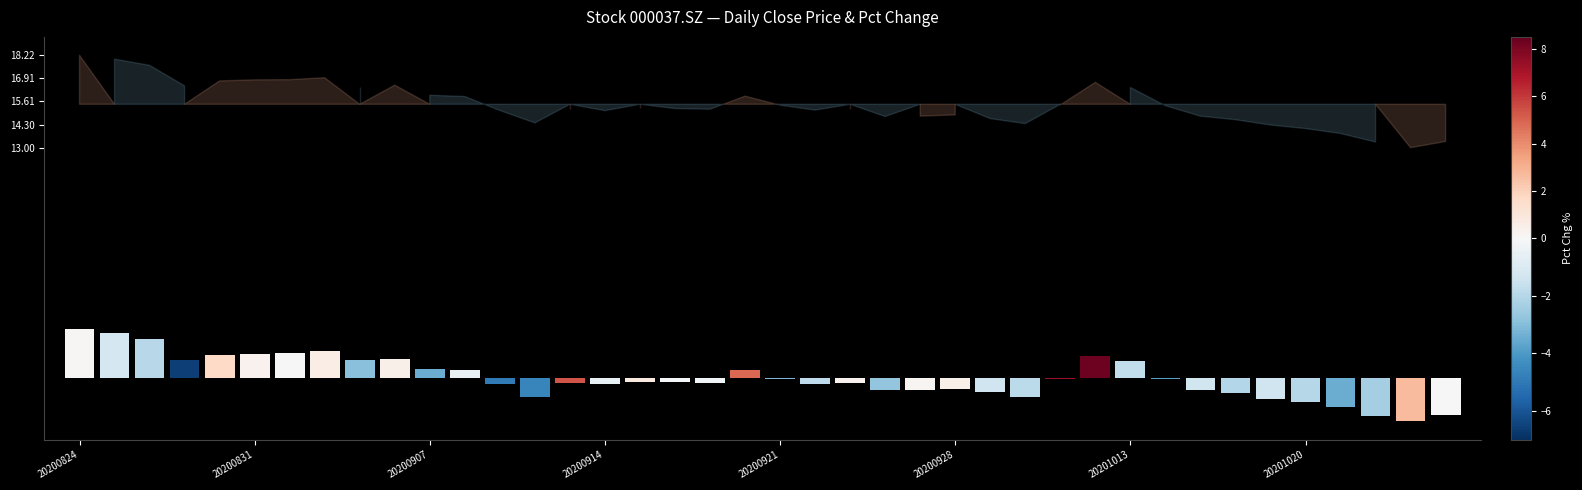

What is the greatest value displayed?

2.8